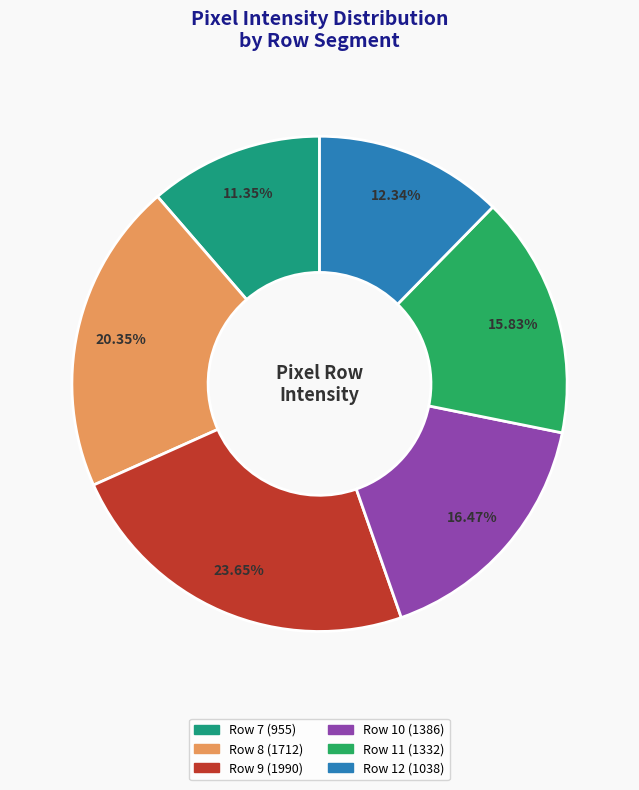

Count the number of slices in the pie.

6